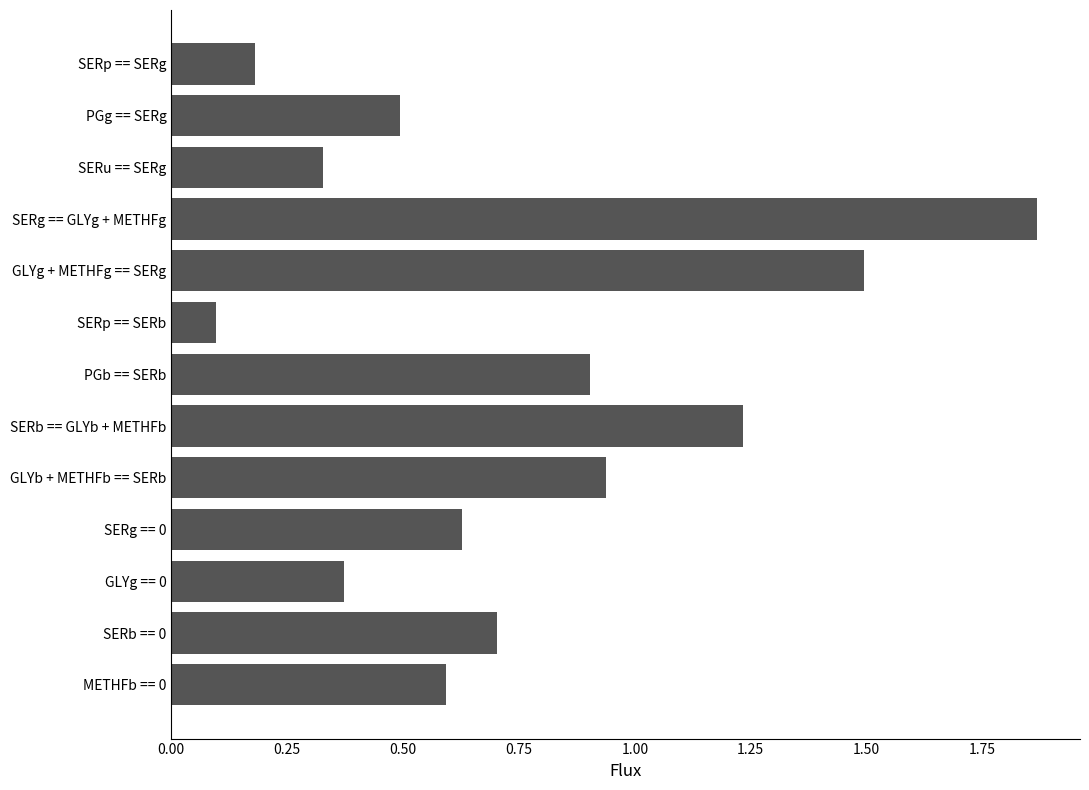

What position from the top is GLYg + METHFg == SERg?

5